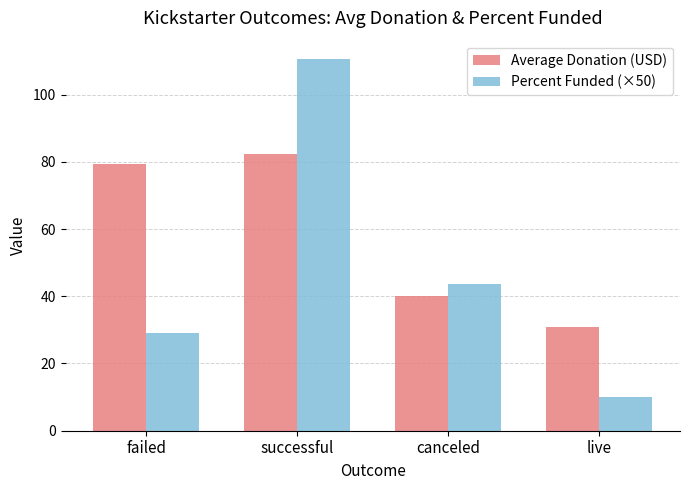

What is the difference between the second highest and second lowest values in the Percent Funded (×50) series?

14.5